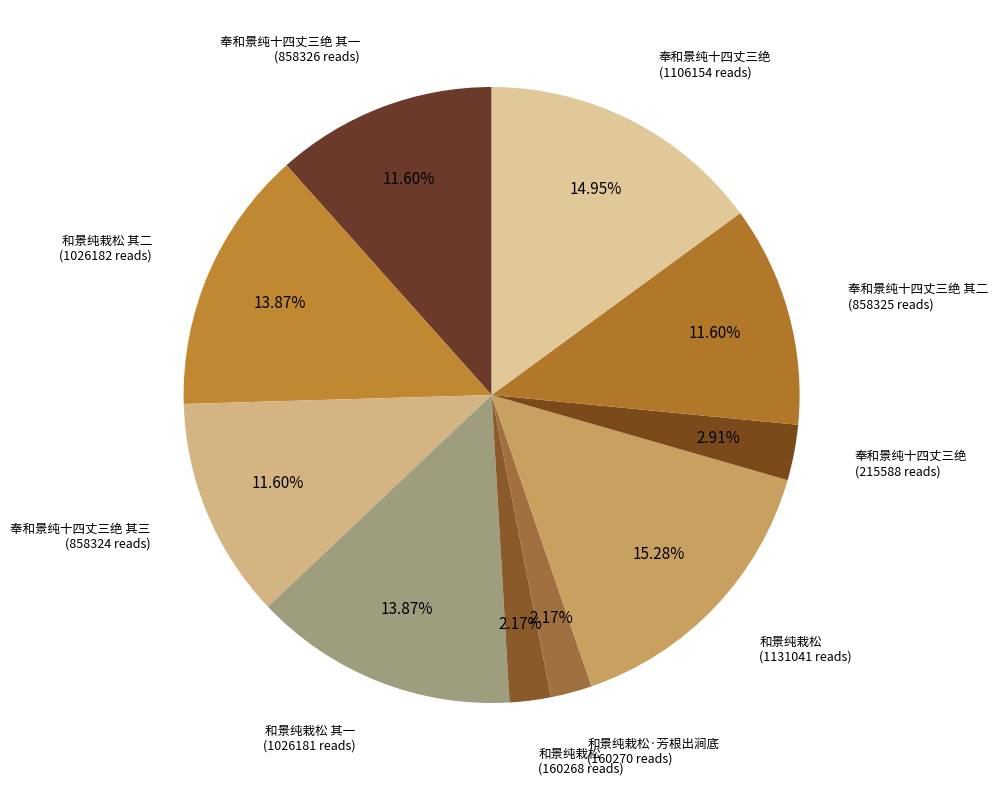

How many segments does this pie chart have?

10